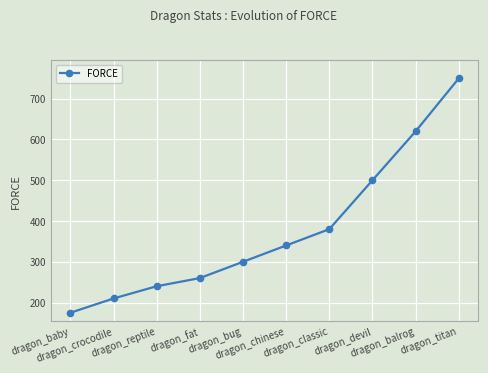

Is this an area chart (filled region under the line)?

No